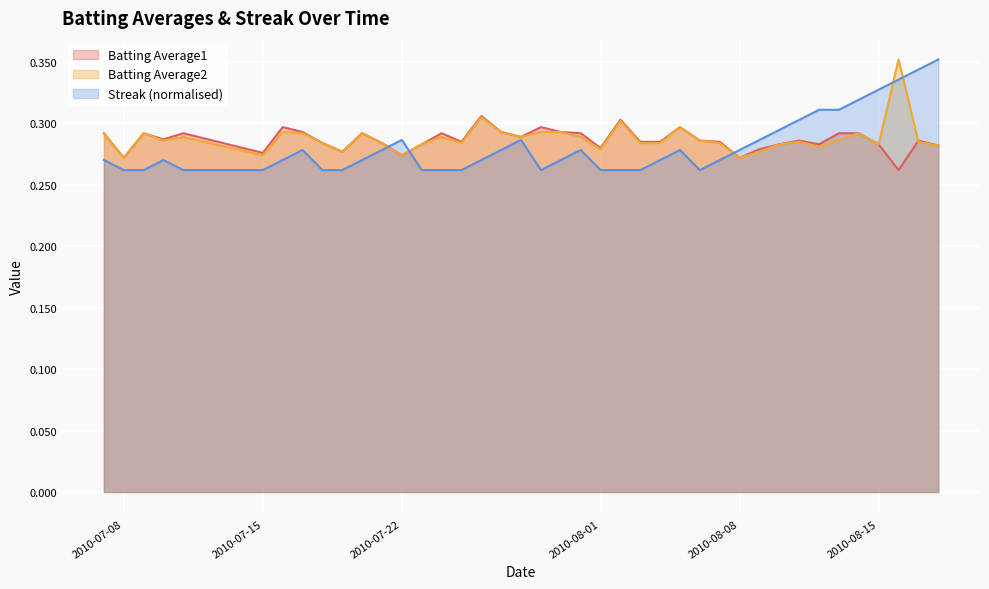

At how many categories does at least one series exceed 0?

40